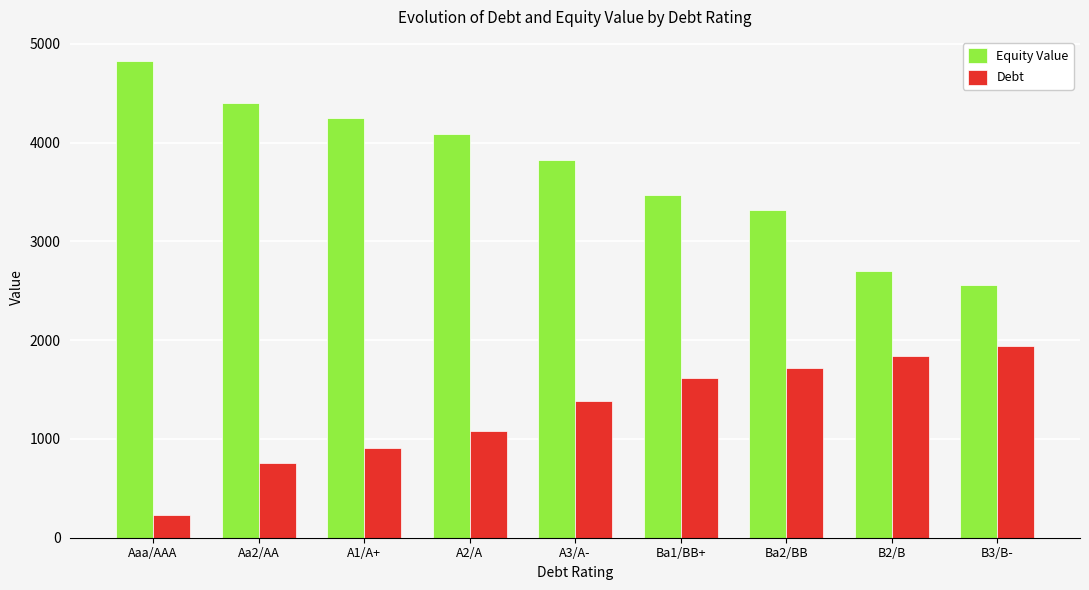

At how many categories does at least one series exceed 2813?

7